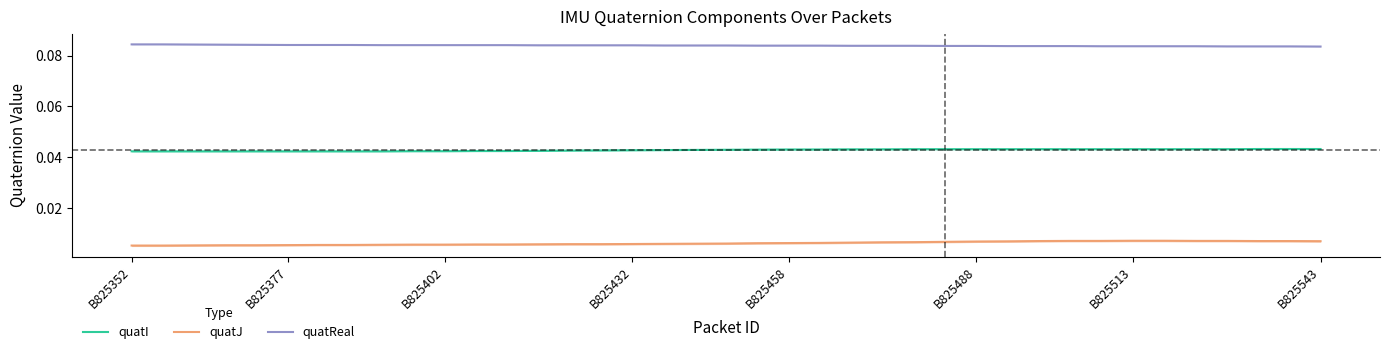

What are all the series names shown in the legend?

quatI, quatJ, quatReal